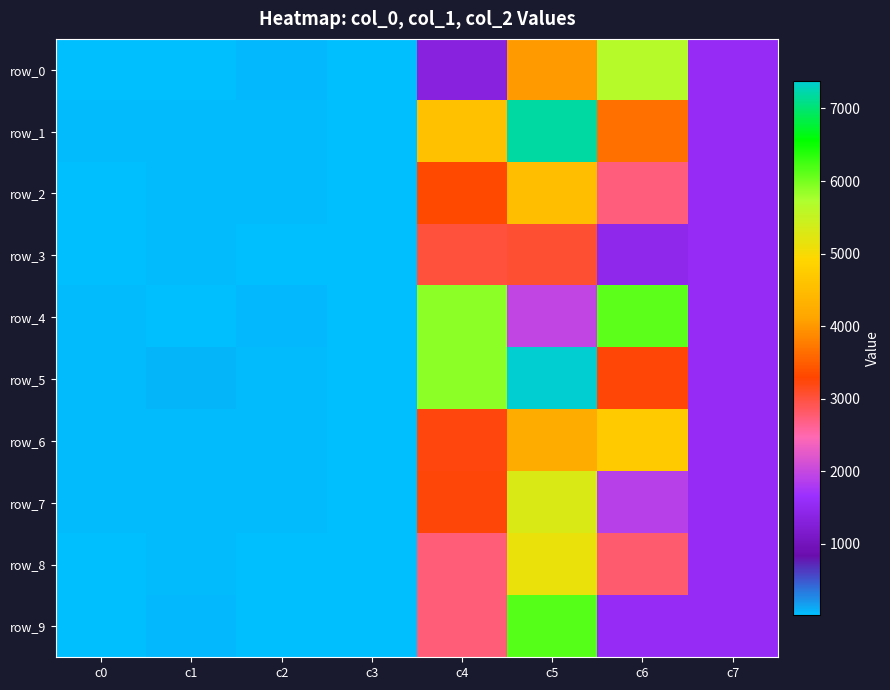

What is the sum of all row_3 values?

9225